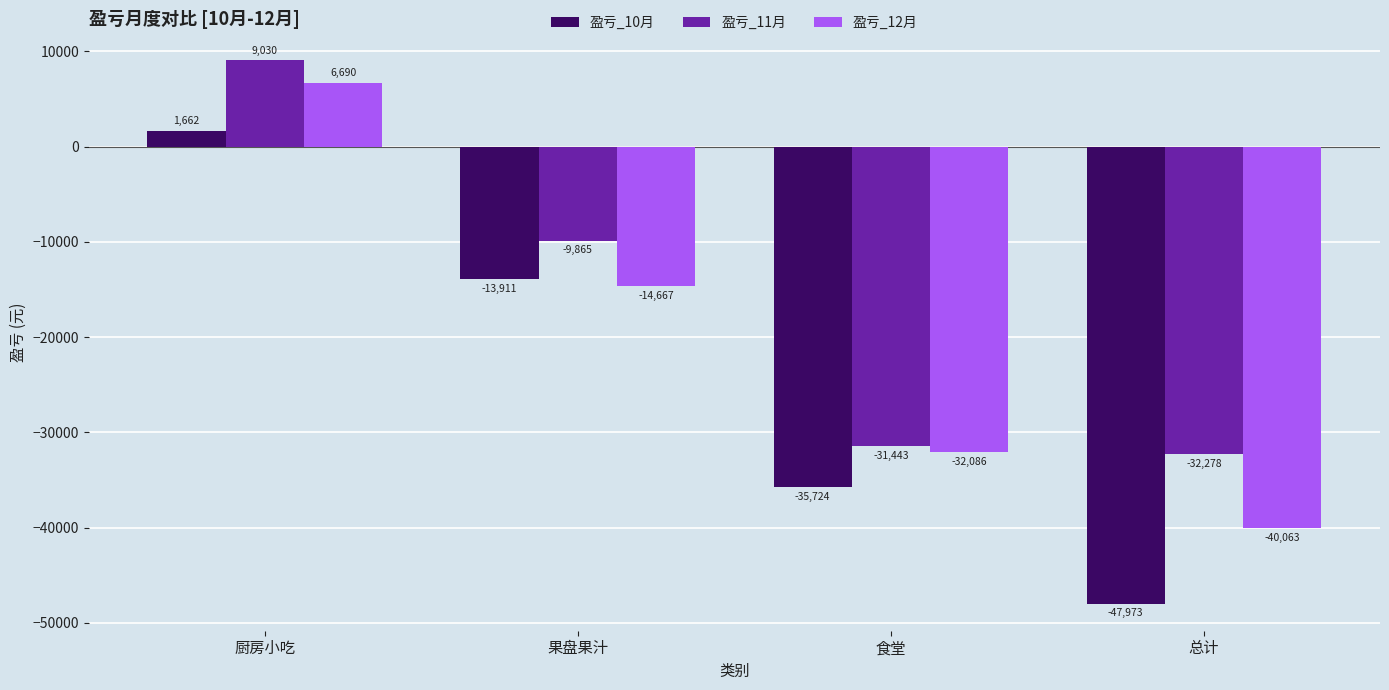

What is the value of the 盈亏_11月 bar at the 1st from the left?

9030